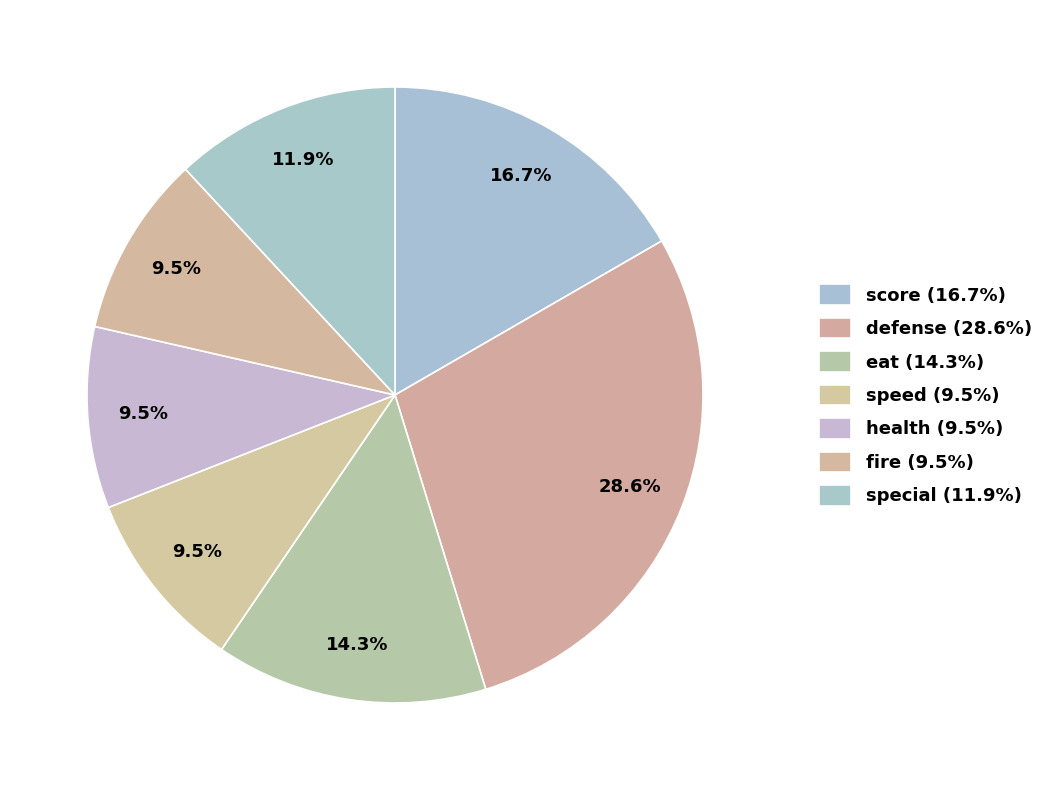

Which category has the biggest portion of the pie?

defense